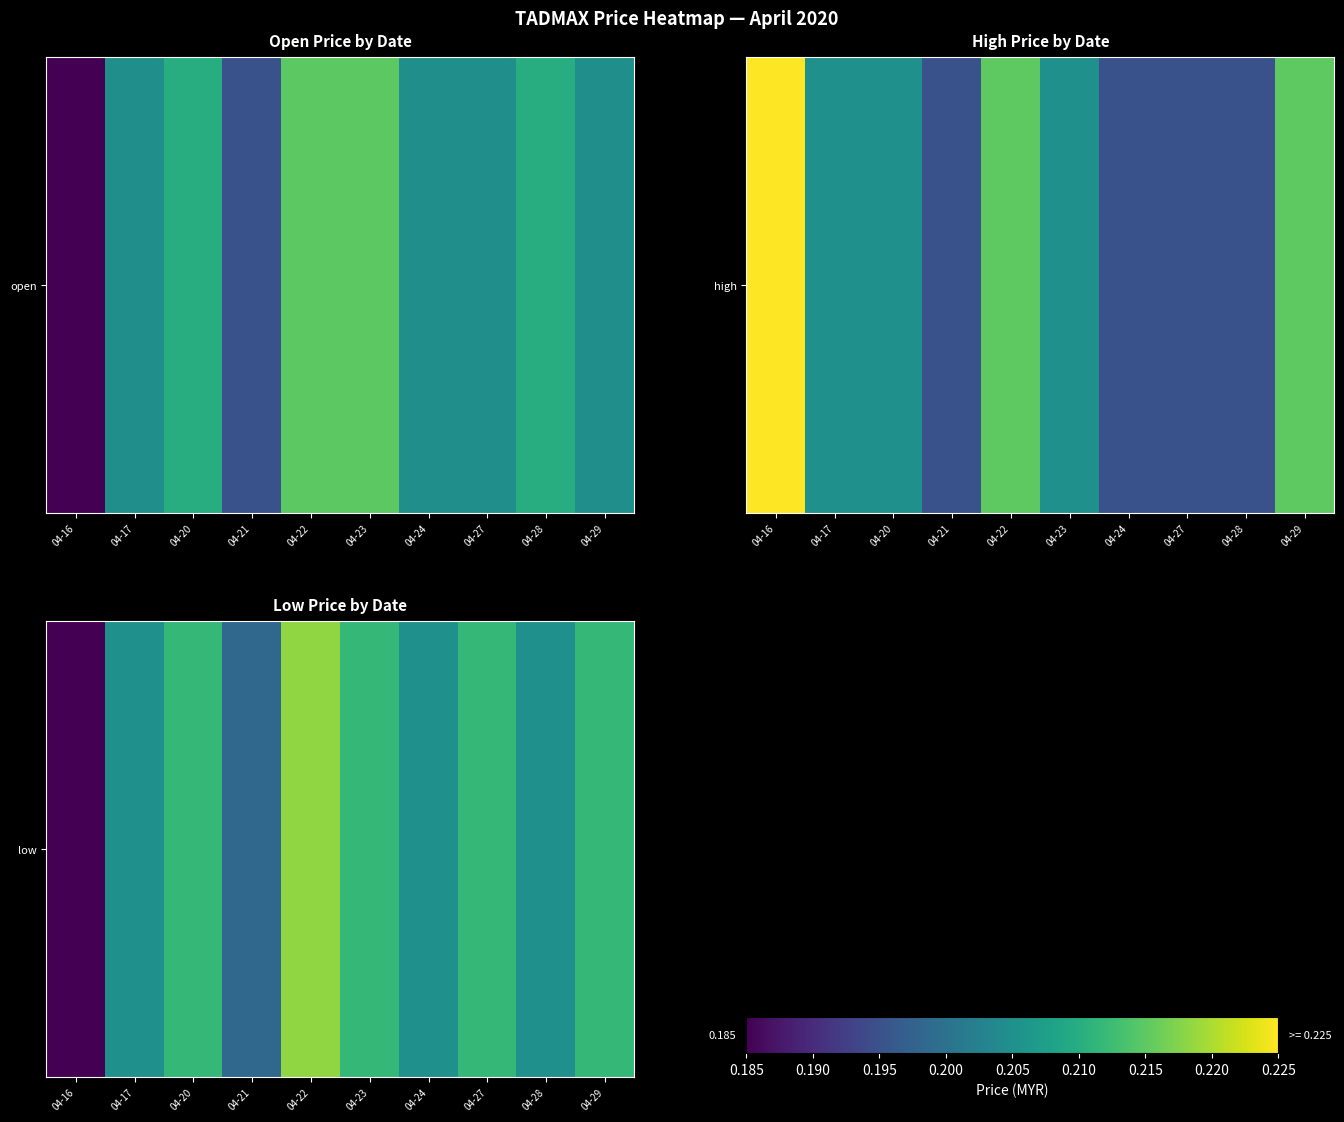

List the labels in order of value, largest first.

04-22, 04-20, 04-23, 04-27, 04-29, 04-17, 04-24, 04-28, 04-21, 04-16